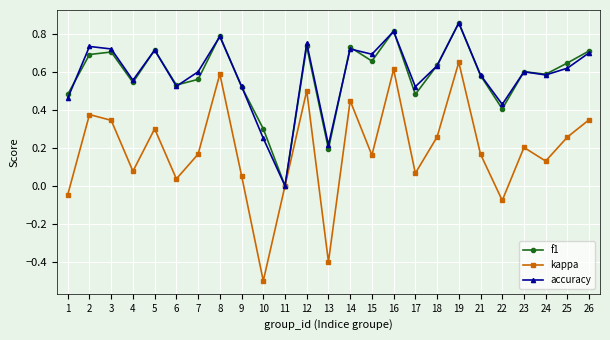

What is the minimum value shown in the chart?

-0.5